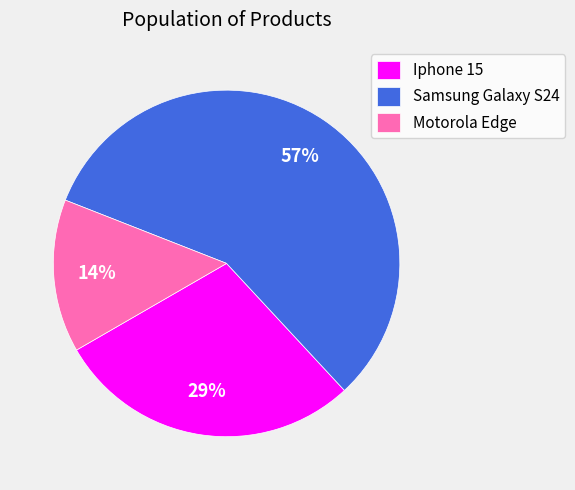

Which has a higher value, Samsung Galaxy S24 or Motorola Edge?

Samsung Galaxy S24